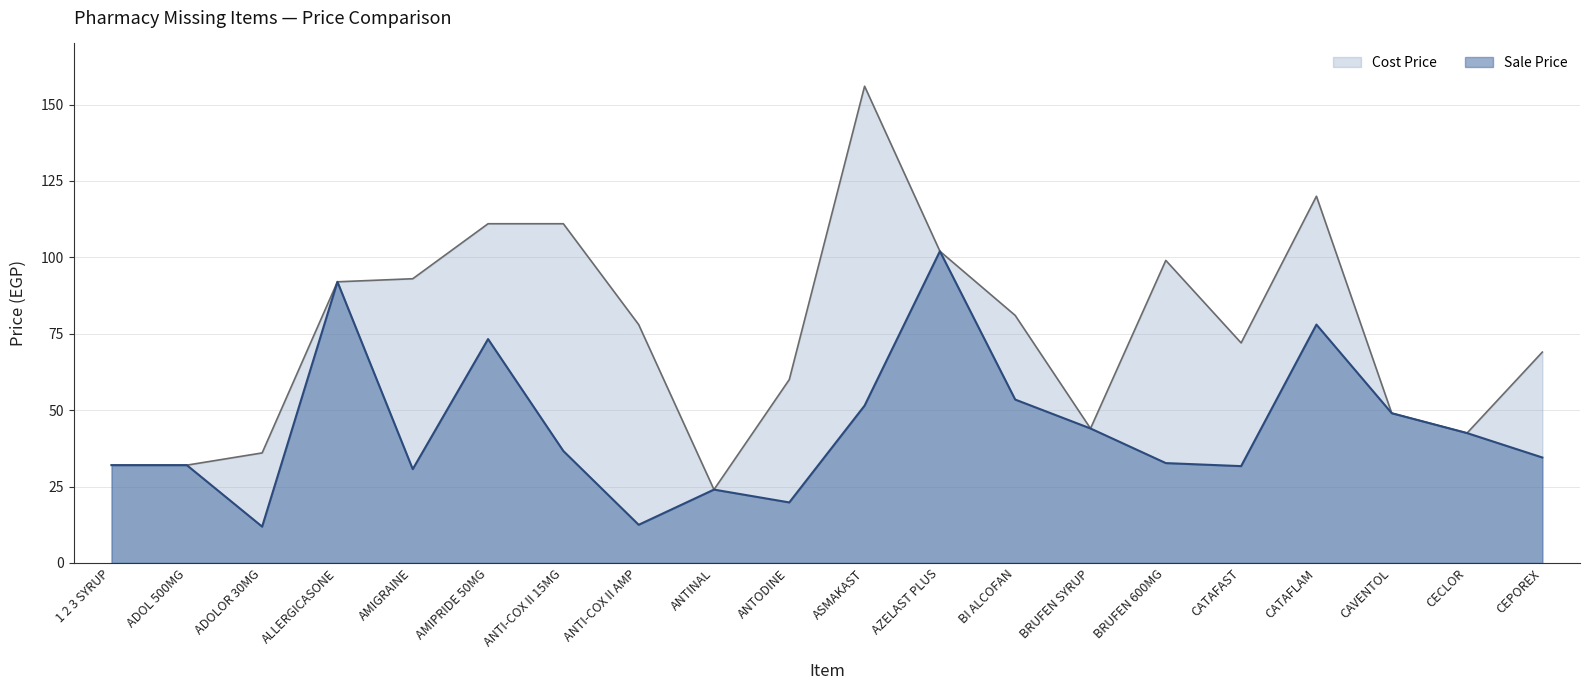

What is the difference between the maximum and second lowest values in the Cost Price series?

124.0